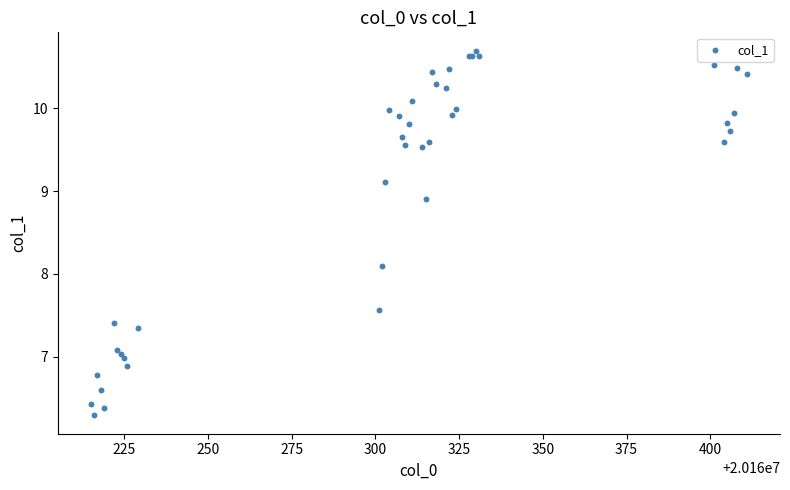

What Y value in the scatter plot is closest to 8?

8.1